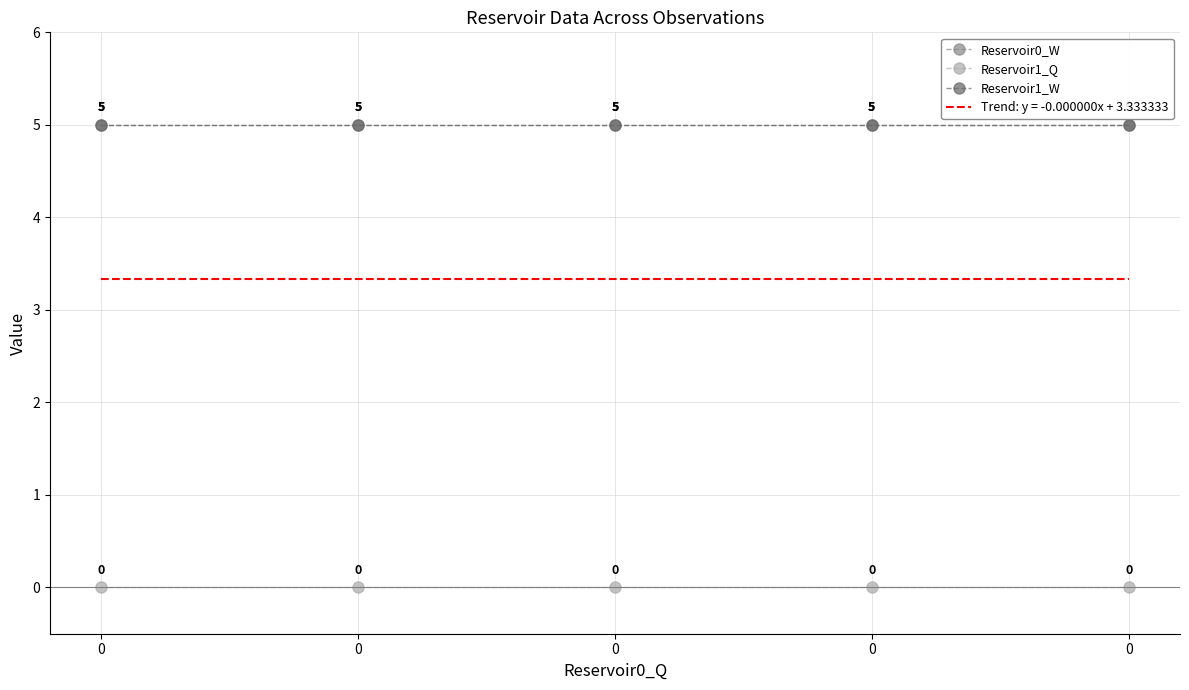

True or false: Reservoir0_W and Reservoir1_Q intersect in this chart.

False